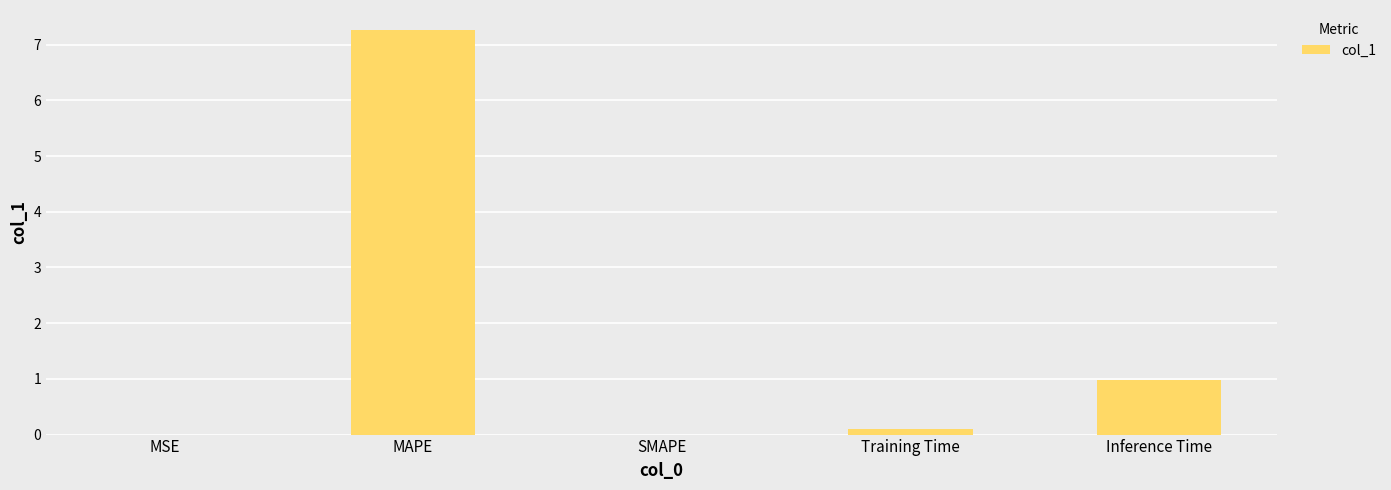

Between Inference Time and MAPE, which is larger?

MAPE